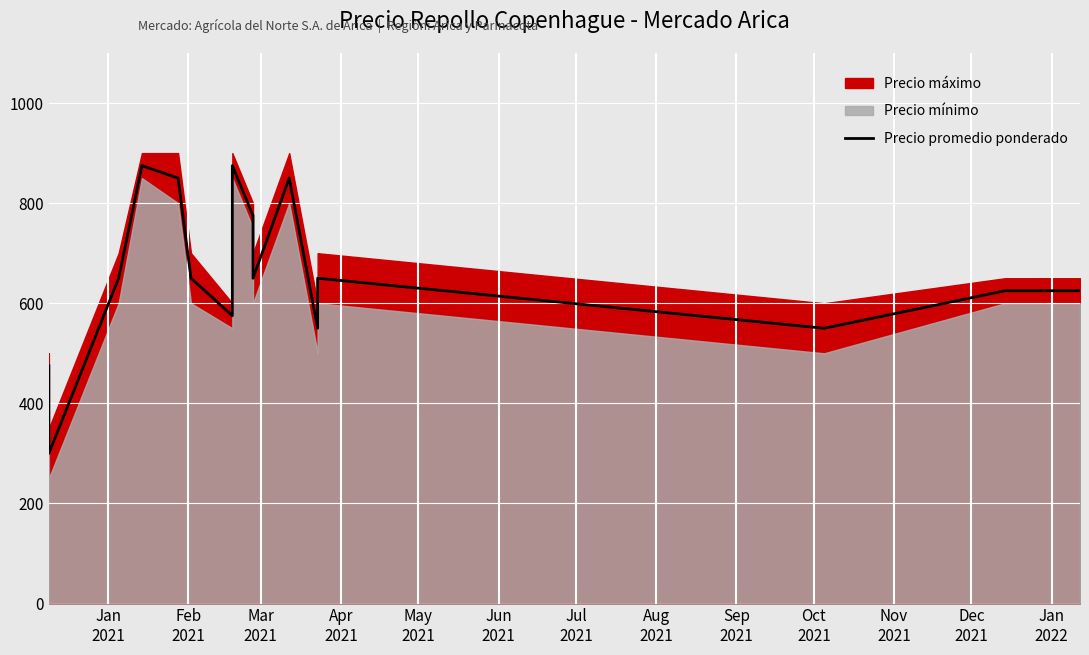

How many data points does each series have?

16